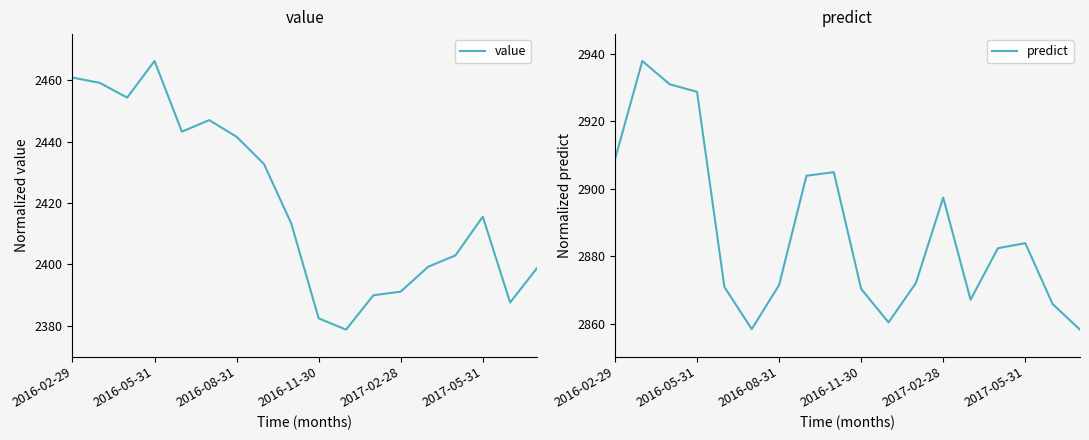

True or false: predict has a value of 3922.3 at 2017-05-31.

False